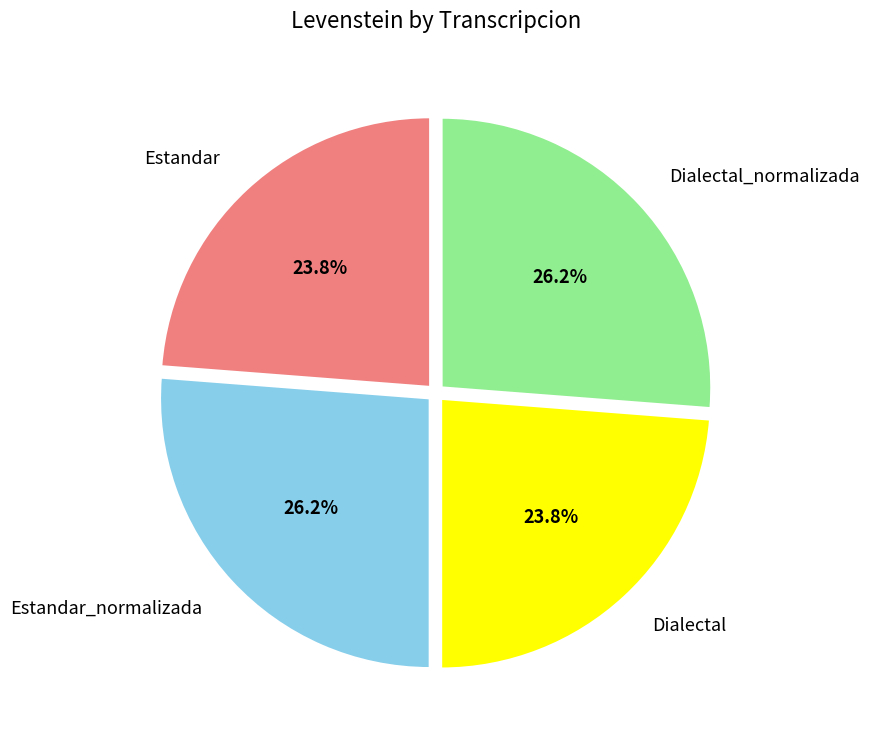

Does Estandar represent more than half of the total?

No